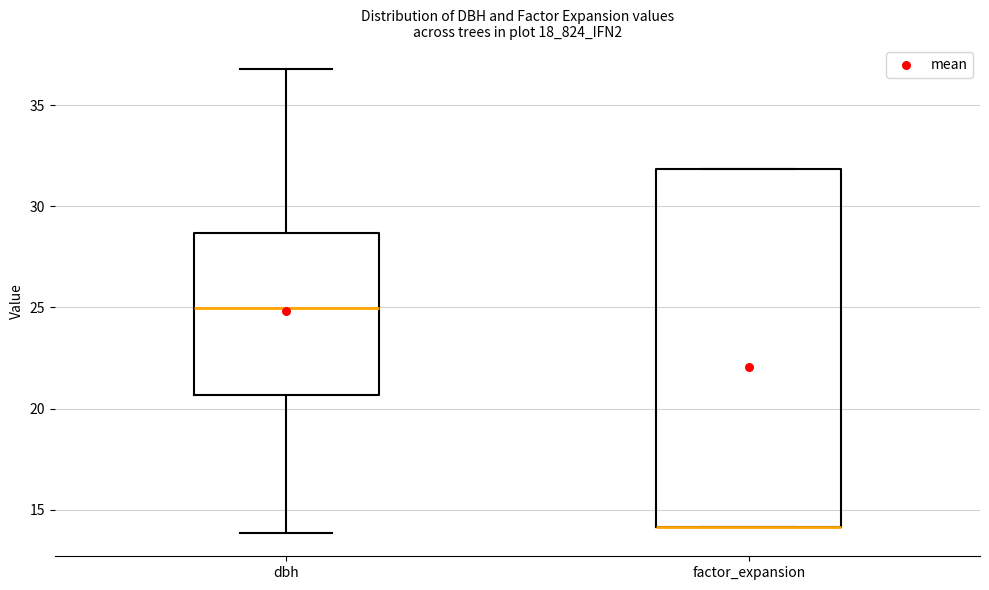

Reading left to right, transcribe this box plot: for each box, give where its median line is, the range the box spans, and where its two whiskers end, as read against the y-axis. The values are not printed on the chart, so give them approximately, as read against the axis.

dbh: median 25.0, box 20.5 to 28.5, whiskers 14.0 to 37.0
factor_expansion: median 14.0 (drawn on the box's lower edge), box 14.0 to 32.0, whiskers 14.0 to 32.0